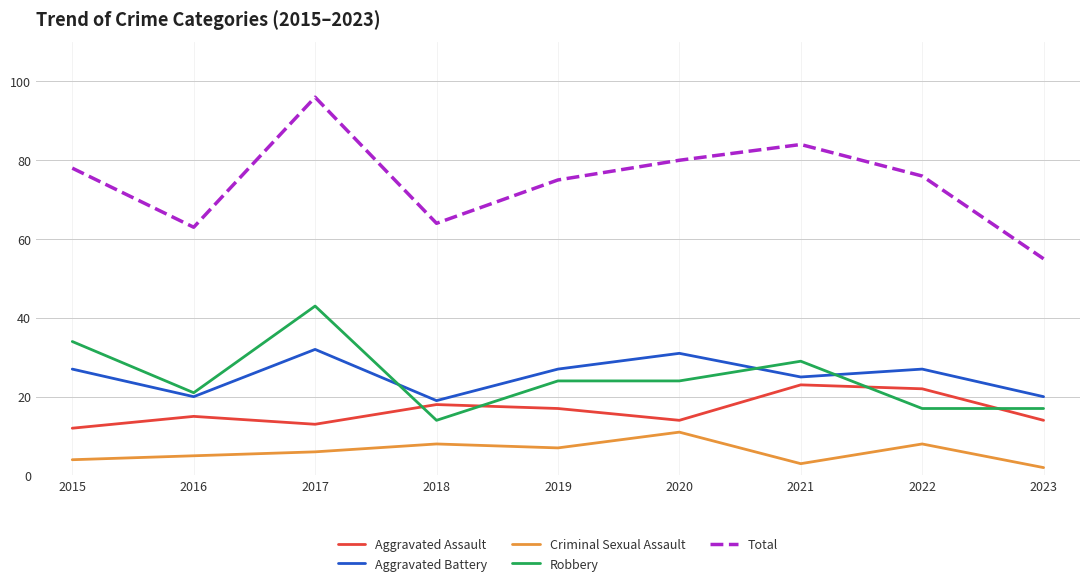

Reading left to right, extract all data points from this chart.

Aggravated Assault: 12	15	13	18	17	14	23	22	14
Aggravated Battery: 27	20	32	19	27	31	25	27	20
Criminal Sexual Assault: 4	5	6	8	7	11	3	8	2
Robbery: 34	21	43	14	24	24	29	17	17
Total: 78	63	96	64	75	80	84	76	55